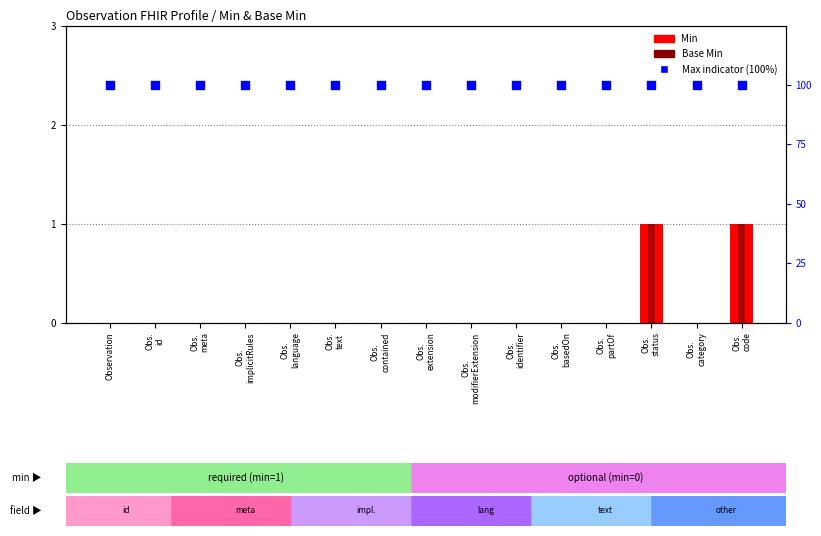

Which series has the largest Y range (max minus min)?

Min